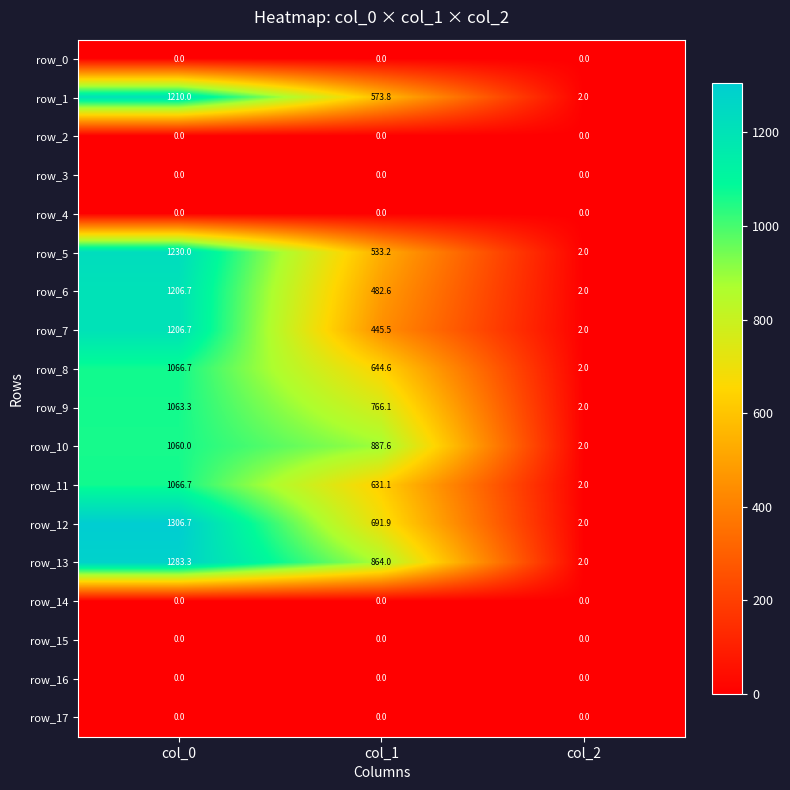

At which label does row_11 reach its peak?

col_0